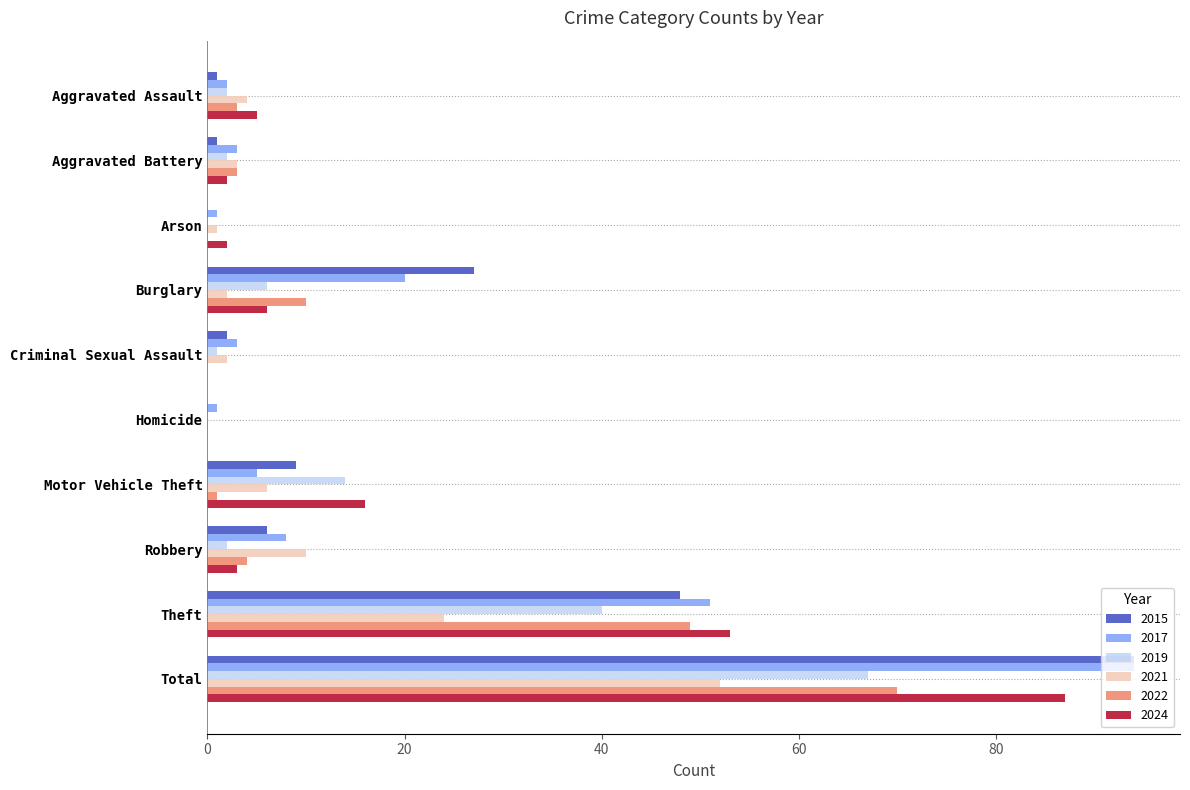

What is the sum of all 2024 values?

174